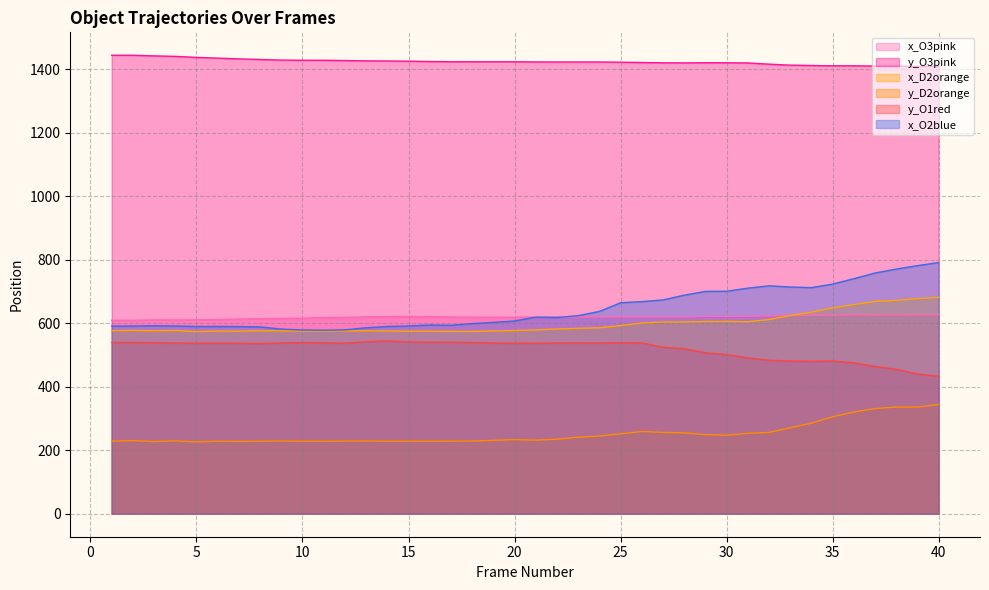

What are all the series names shown in the legend?

x_O3pink, y_O3pink, x_D2orange, y_D2orange, y_O1red, x_O2blue